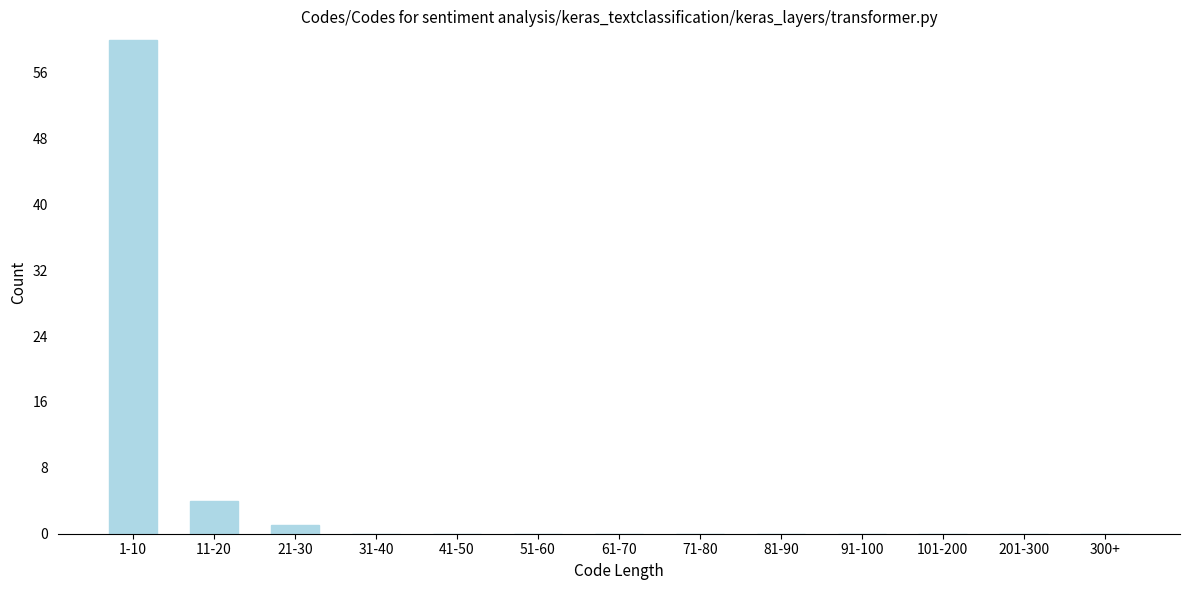

Reading left to right, transcribe all the data shown in this chart.

1-10=60	11-20=4	21-30=1	31-40=0	41-50=0	51-60=0	61-70=0	71-80=0	81-90=0	91-100=0	101-200=0	201-300=0	300+=0